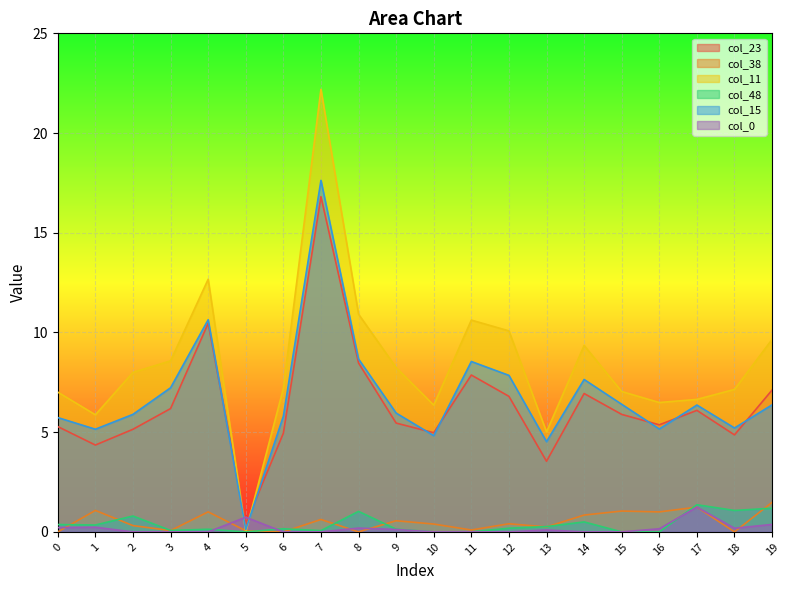

Reading right to left, what are all the values shown in this chart?

col_23: 19=7.1	18=4.9	17=6.1	16=5.4	15=5.9	14=6.9	13=3.5	12=6.8	11=7.9	10=5.0	9=5.5	8=8.5	7=16.8	6=4.9	5=0.4	4=10.5	3=6.2	2=5.1	1=4.4	0=5.3
col_38: 19=1.5	18=0.0	17=1.2	16=1.0	15=1.0	14=0.8	13=0.2	12=0.4	11=0.1	10=0.4	9=0.6	8=0.0	7=0.6	6=0.0	5=0.1	4=1.0	3=0.1	2=0.3	1=1.1	0=0.0
col_11: 19=9.7	18=7.1	17=6.6	16=6.5	15=7.0	14=9.4	13=5.0	12=10.1	11=10.6	10=6.4	9=8.2	8=10.9	7=22.2	6=7.2	5=0.0	4=12.7	3=8.6	2=8.0	1=5.9	0=7.0
col_48: 19=1.2	18=1.1	17=1.4	16=0.0	15=0.0	14=0.5	13=0.3	12=0.2	11=0.0	10=0.0	9=0.1	8=1.0	7=0.1	6=0.2	5=0.0	4=0.1	3=0.1	2=0.8	1=0.3	0=0.4
col_15: 19=6.4	18=5.2	17=6.4	16=5.2	15=6.4	14=7.6	13=4.5	12=7.8	11=8.5	10=4.8	9=6.0	8=8.7	7=17.6	6=5.8	5=0.1	4=10.6	3=7.2	2=5.9	1=5.1	0=5.7
col_0: 19=0.4	18=0.2	17=1.2	16=0.2	15=0.0	14=0.0	13=0.1	12=0.0	11=0.0	10=0.0	9=0.1	8=0.2	7=0.0	6=0.0	5=0.7	4=0.0	3=0.0	2=0.0	1=0.2	0=0.2